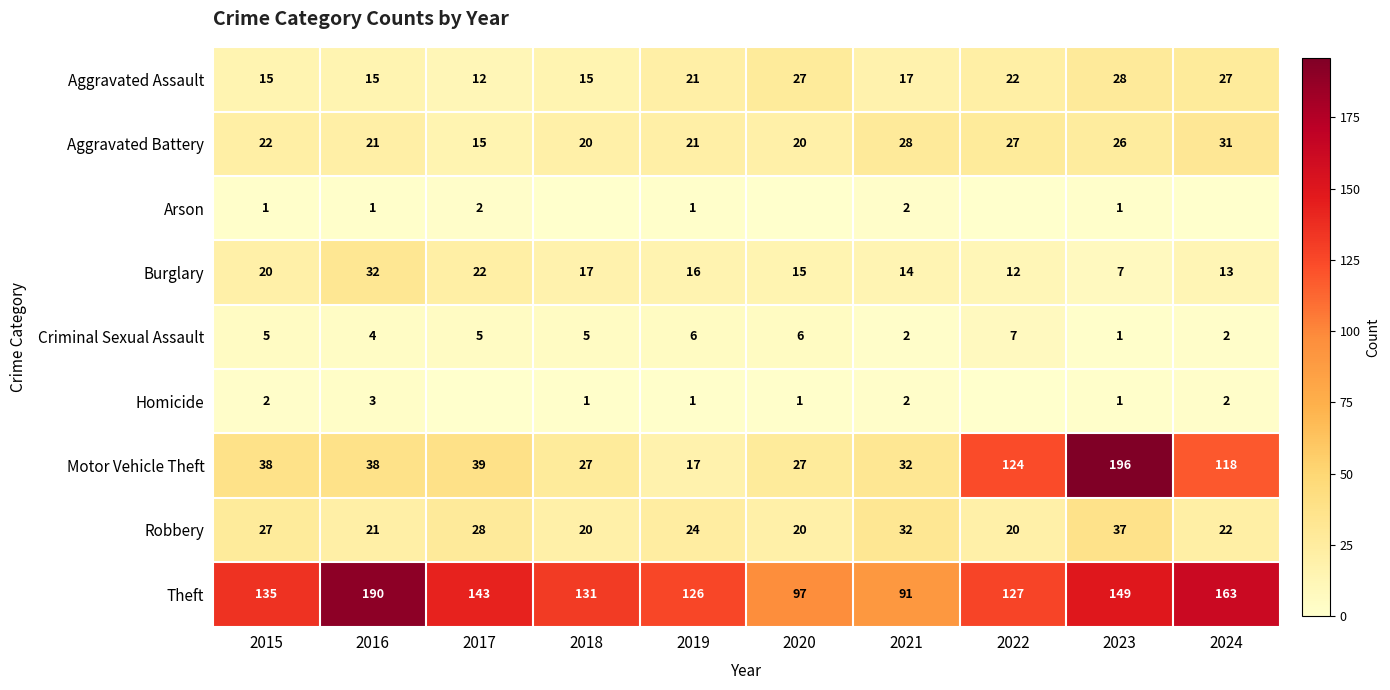

Count the number of categories in the chart.

10